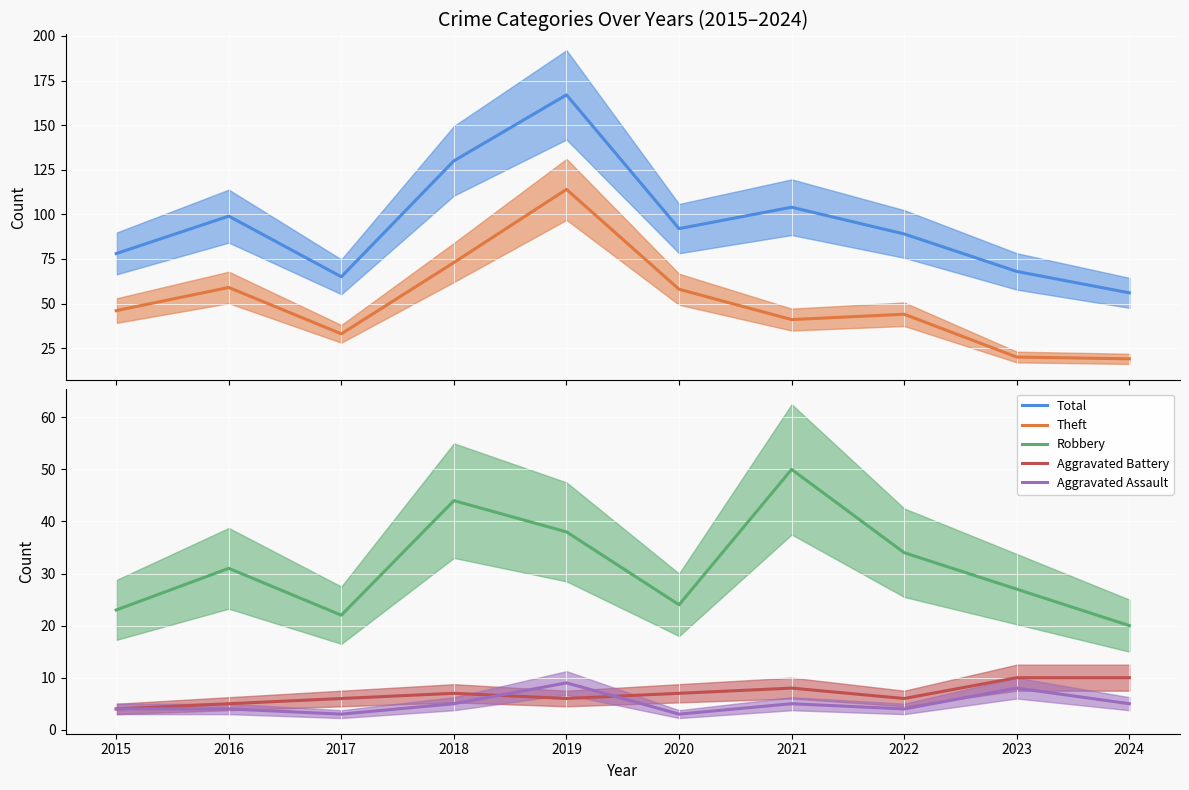

True or false: Aggravated Assault has more than 0 points higher than both neighbors.

True